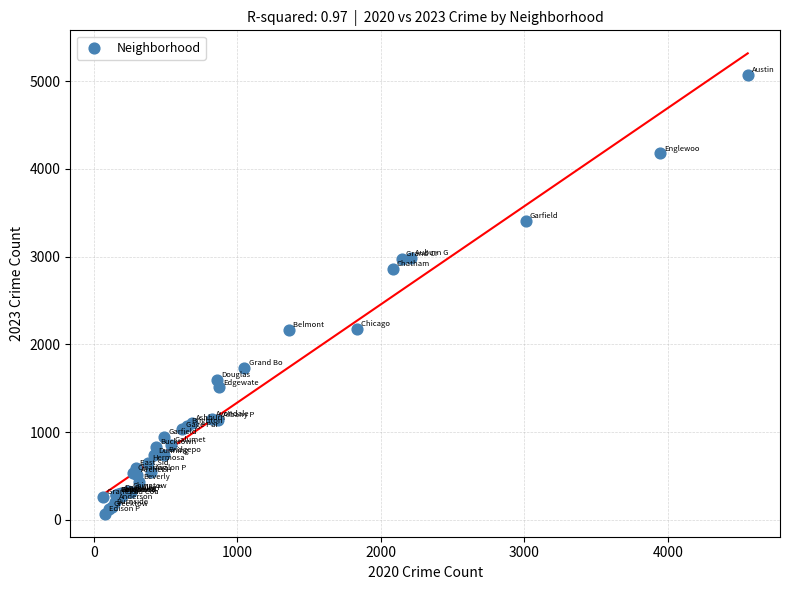

What Y value in the scatter plot is closest to 2573?

2862